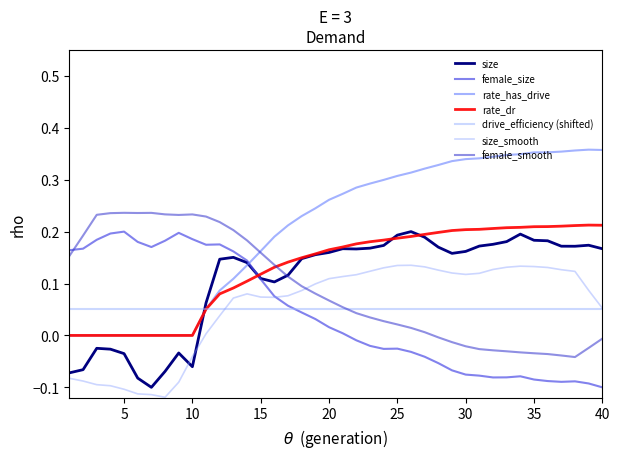

Which series has the largest range (max minus min)?

rate_has_drive